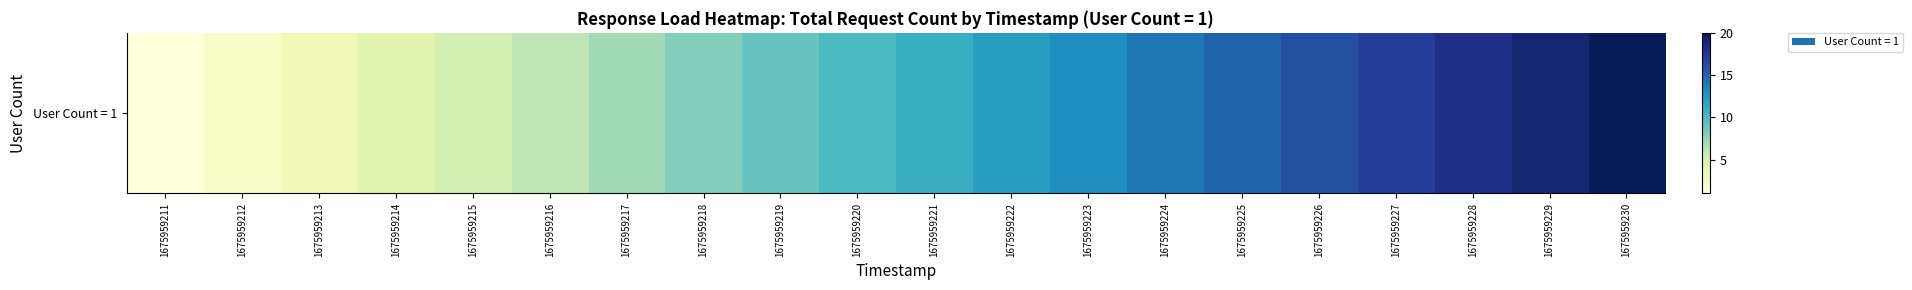

The value at 1675959221 is 11. True or false?

True